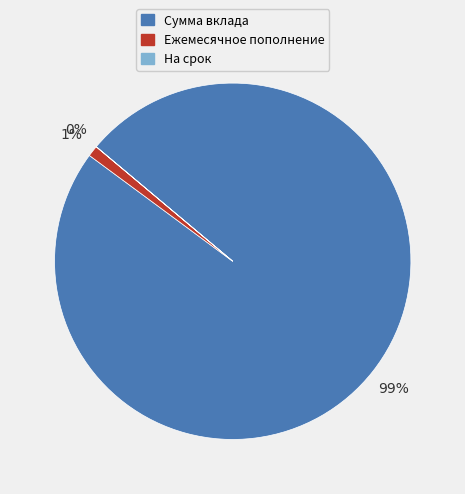

To the nearest percent, what percentage of the pie is Ежемесячное пополнение?

1%